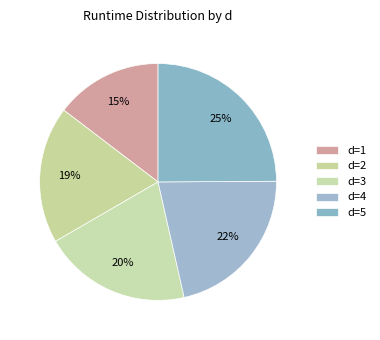

How many segments does this pie chart have?

5